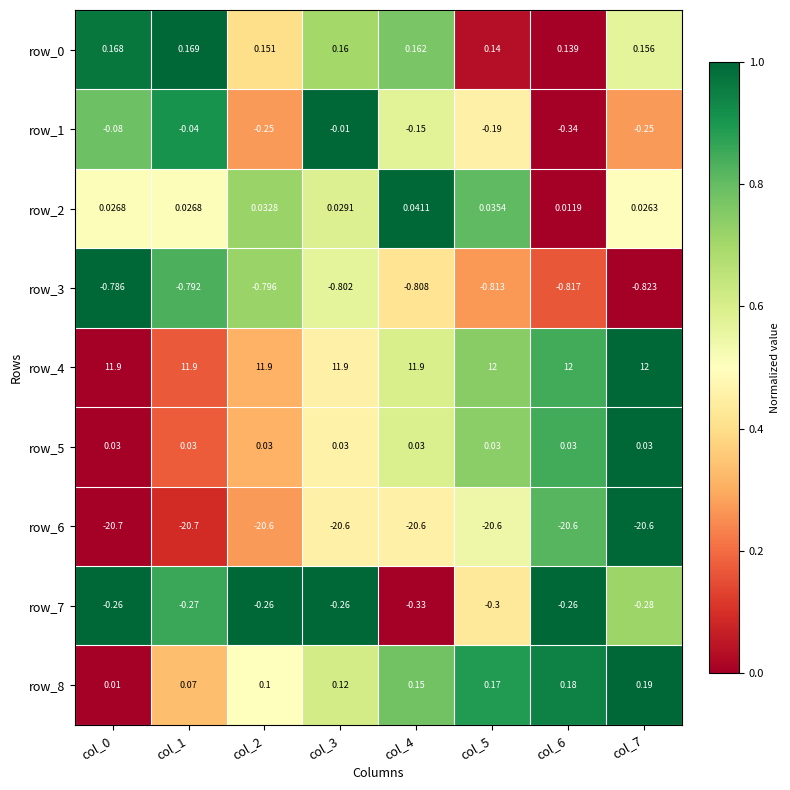

Is the value of row_6 at col_3 greater than the value of row_5 at col_3?

No